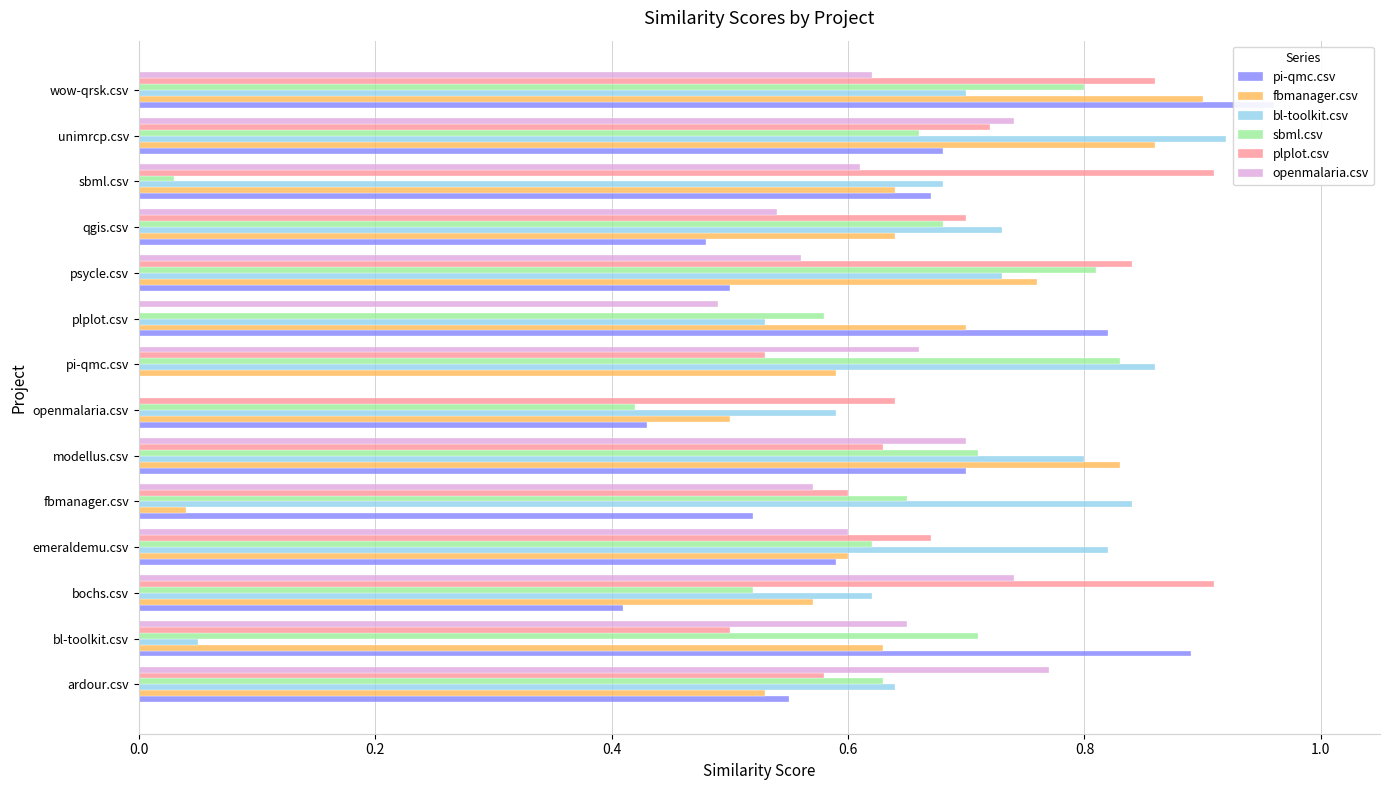

How many bars are there in total?

84